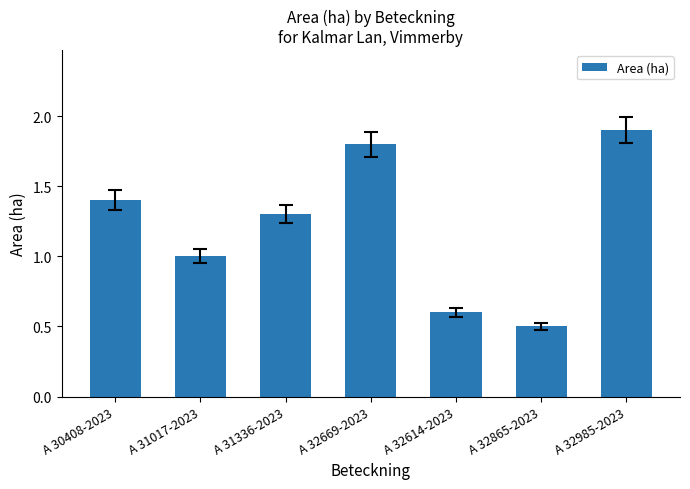

Rank the categories by value from lowest to highest.

A 32865-2023, A 32614-2023, A 31017-2023, A 31336-2023, A 30408-2023, A 32669-2023, A 32985-2023